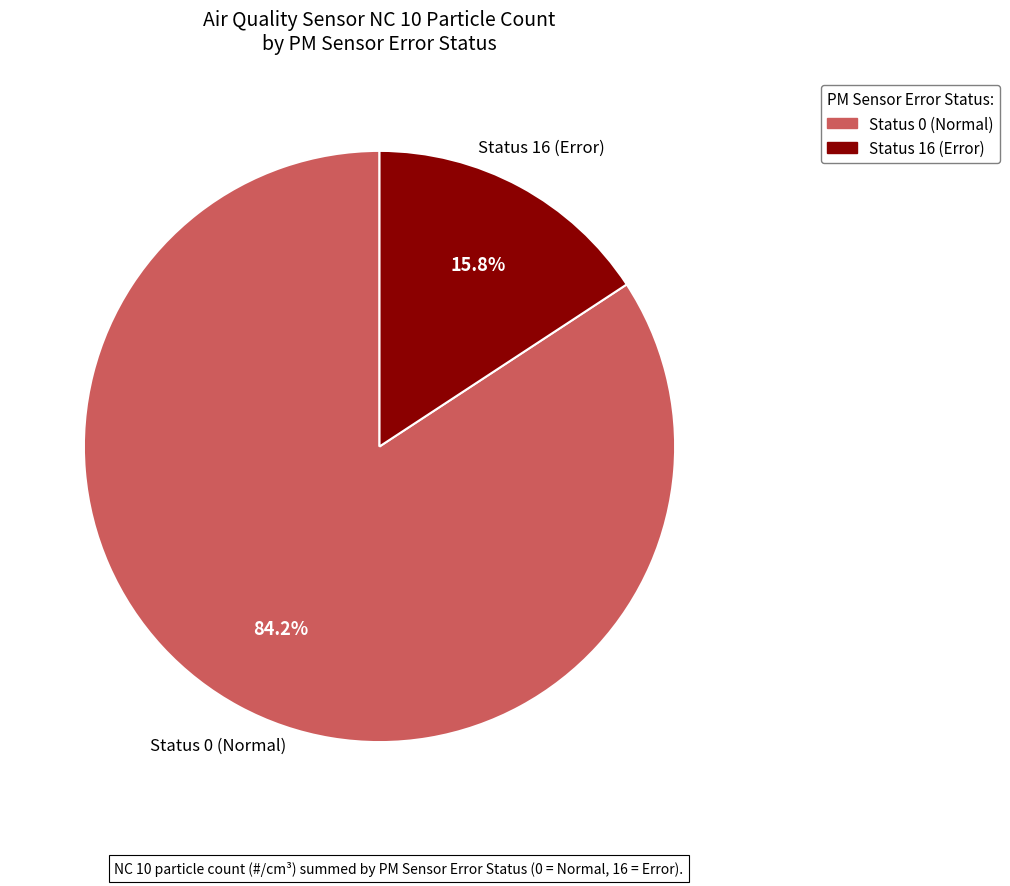

How many slices are in this pie chart?

2